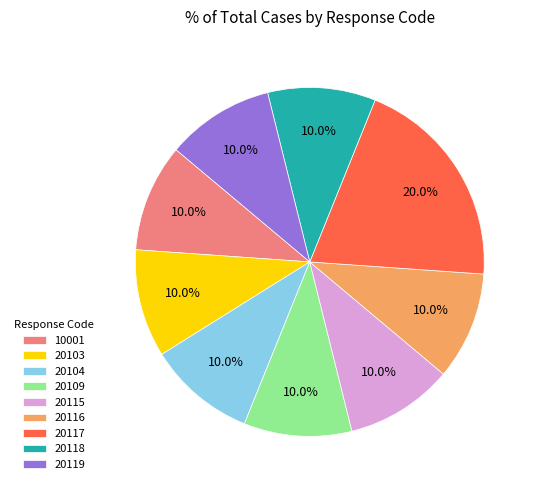

What is the largest slice in the pie chart?

20117